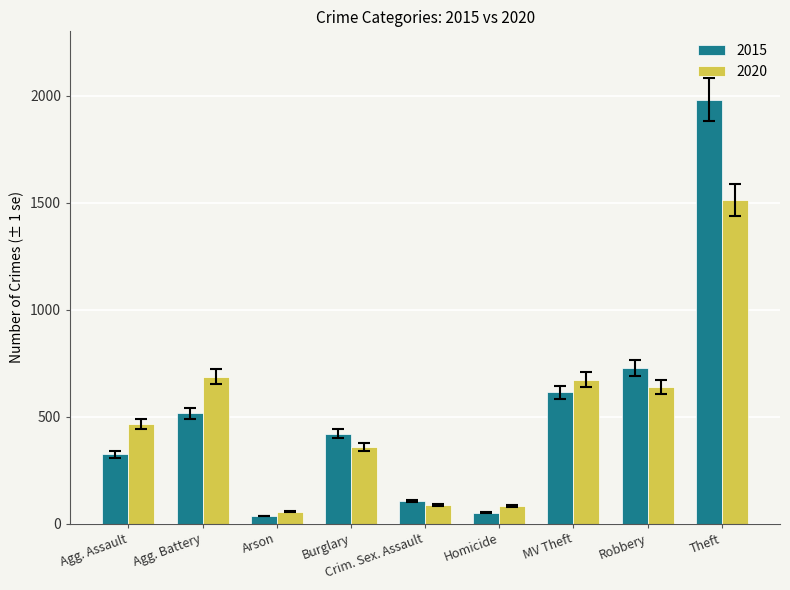

At how many categories does at least one series exceed 545?

4